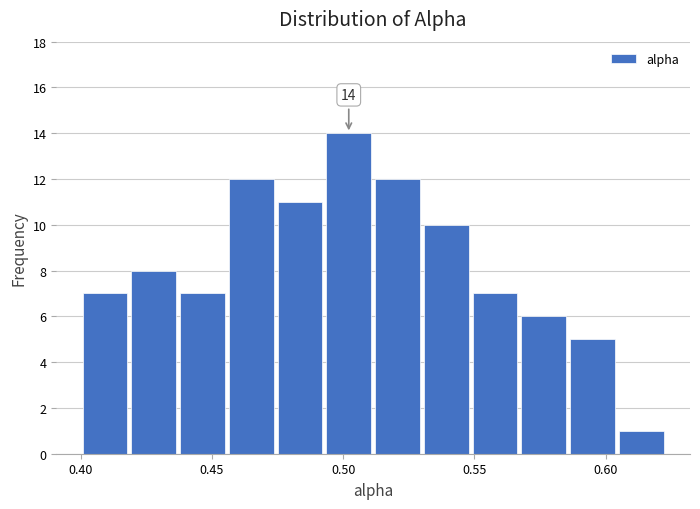

Around what value on the x-axis is the tallest bar? Give the approximate position of its centre, as read against the axis.

0.500